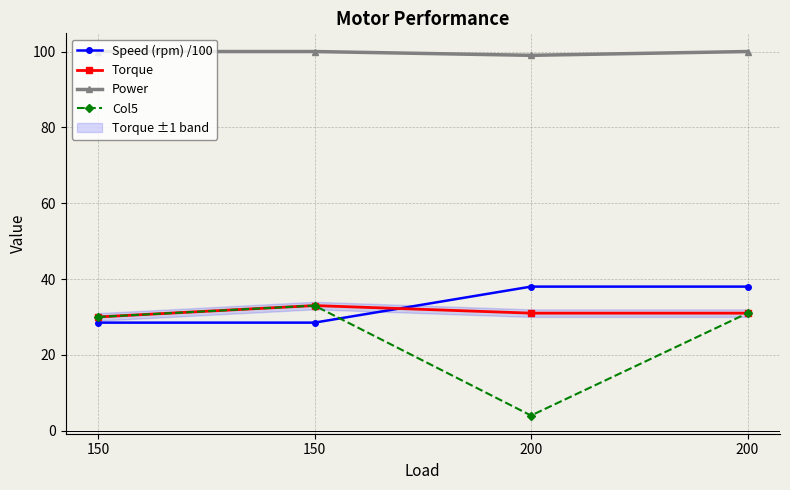

True or false: Speed (rpm) /100 has more than 2 interior local peaks.

False